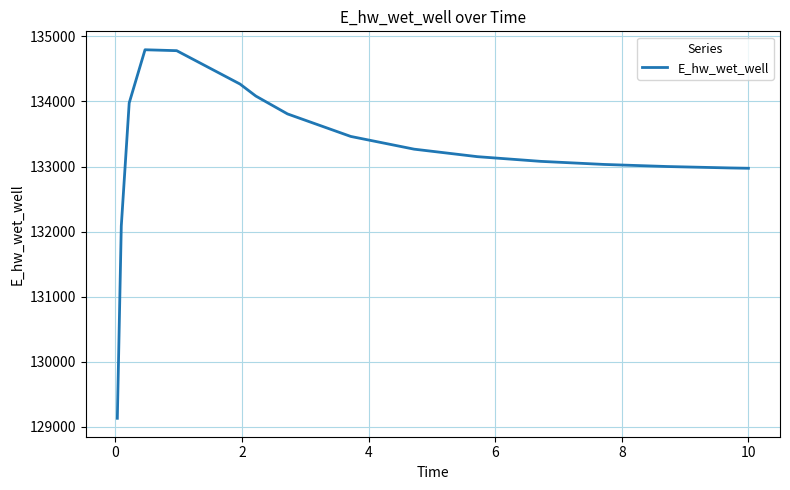

What is the smallest value displayed?

129132.0